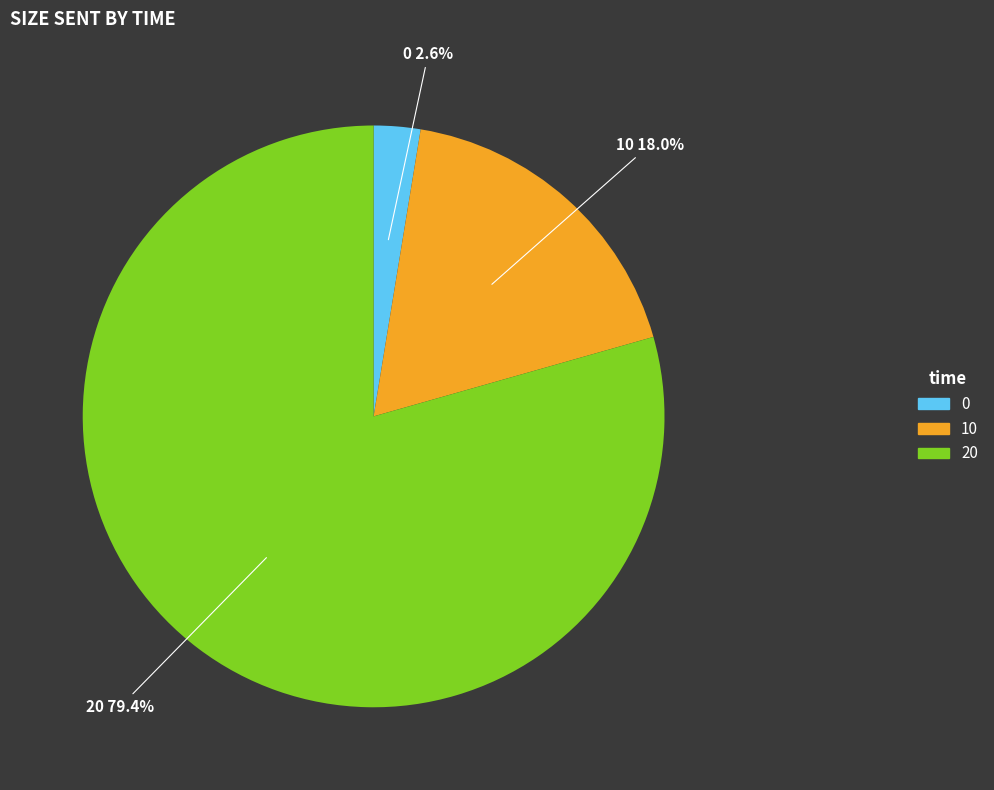

Combined, do 10 and 0 account for over 50%?

No